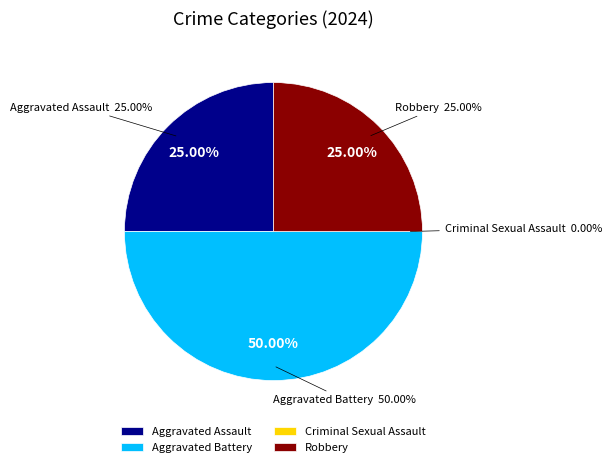

True or false: Aggravated Battery accounts for 50% of the total.

True